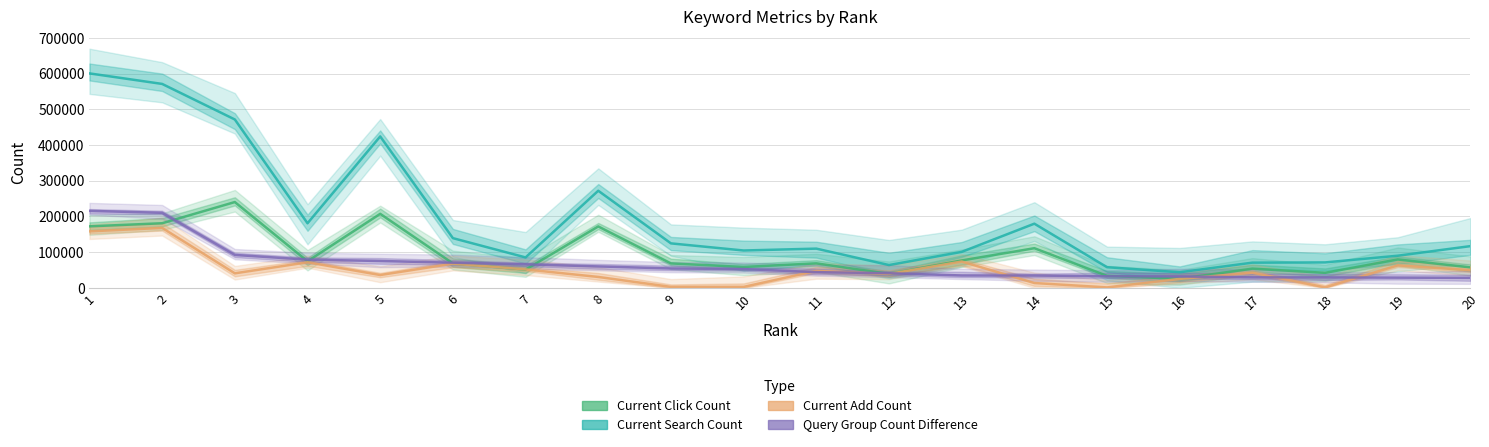

What is the value of the Query Group Count Difference point at the 4th from the left?

79166